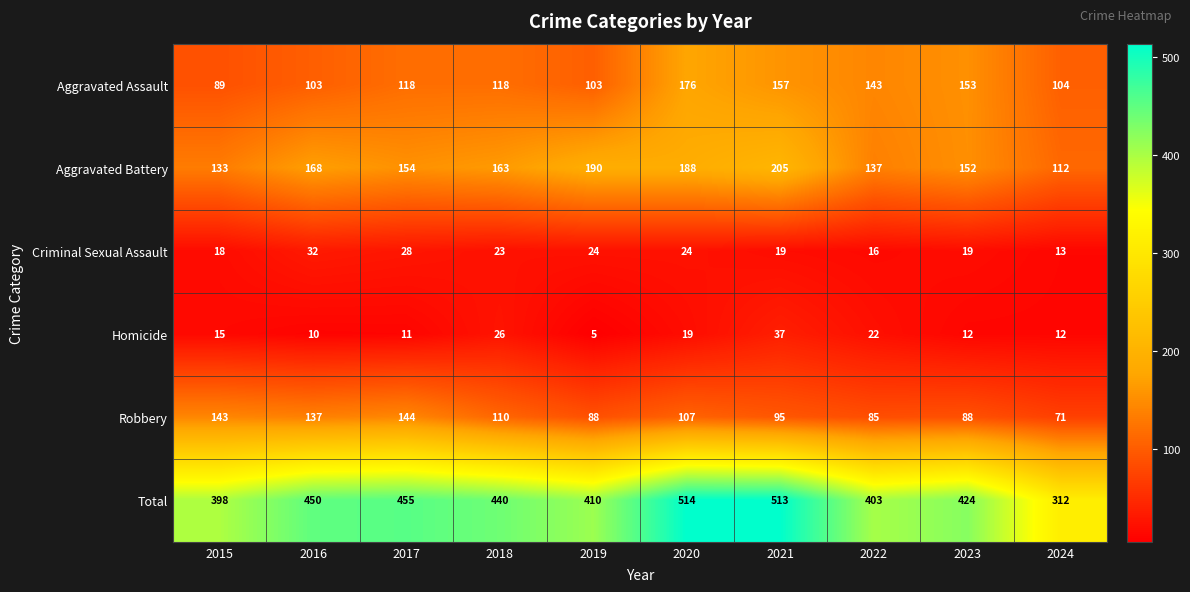

At which label does Total first exceed 440?

2016